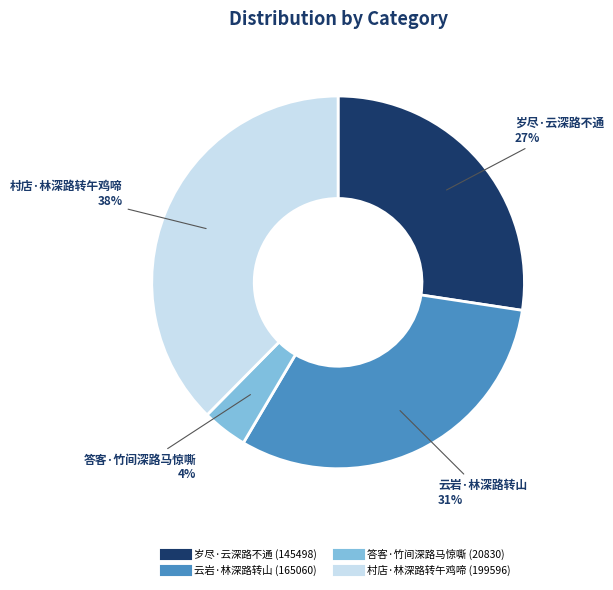

Which category has the biggest portion of the pie?

村店·林深路转午鸡啼